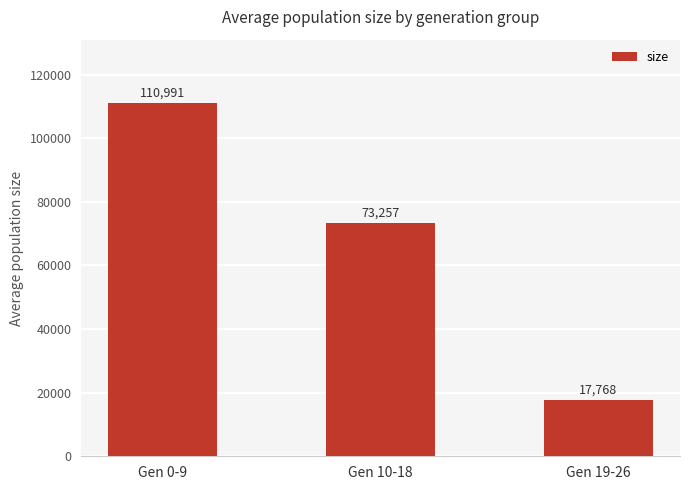

At which category does the chart reach its minimum across all series?

Gen 19-26